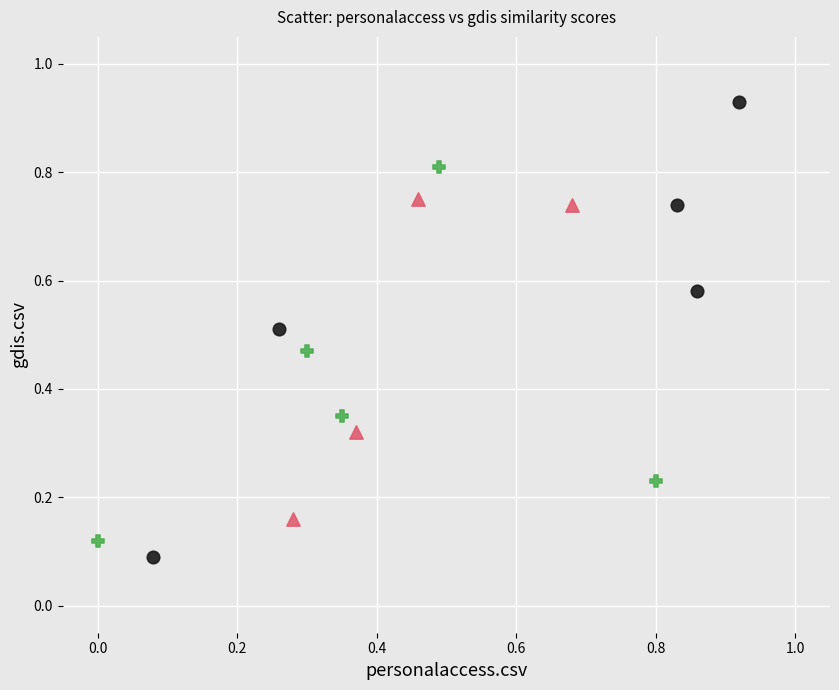

What are all the series names shown in the legend?

1, 2, 3